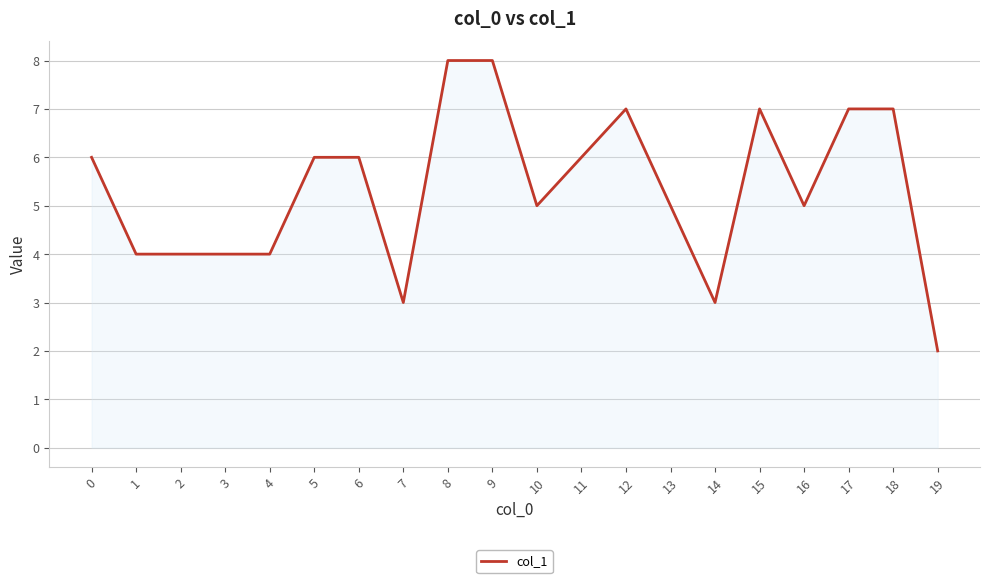

Reading left to right, list all the values displayed in this chart.

0=6	1=4	2=4	3=4	4=4	5=6	6=6	7=3	8=8	9=8	10=5	11=6	12=7	13=5	14=3	15=7	16=5	17=7	18=7	19=2